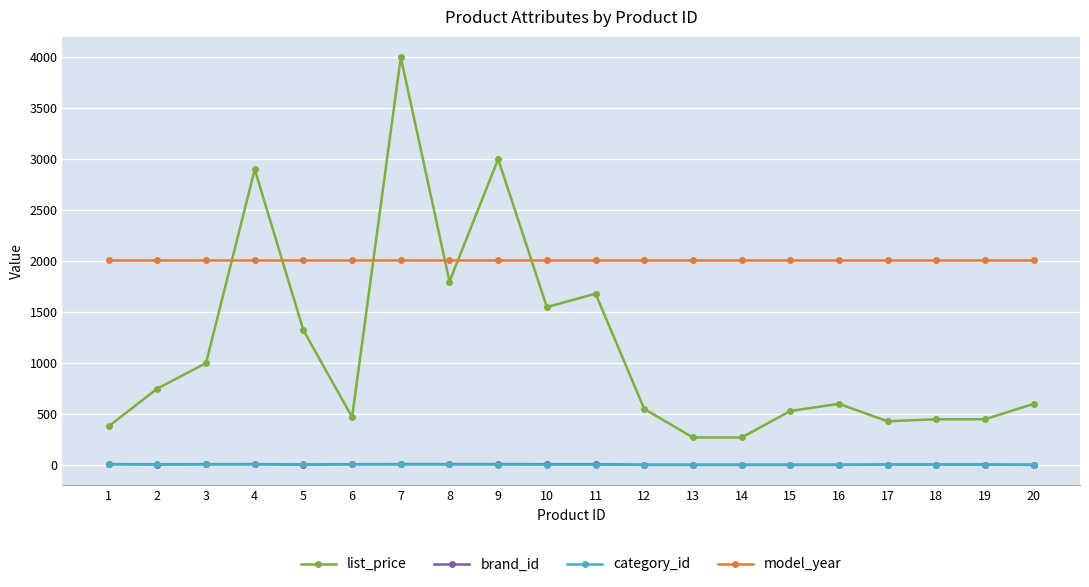

What are all the series names shown in the legend?

list_price, brand_id, category_id, model_year